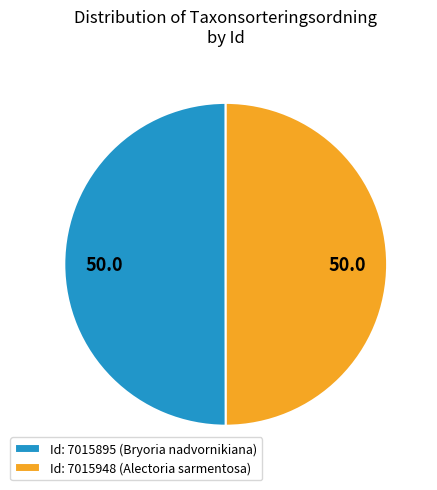

The Id: 7015895 (Bryoria nadvornikiana) slice represents 50% of the pie. True or false?

True